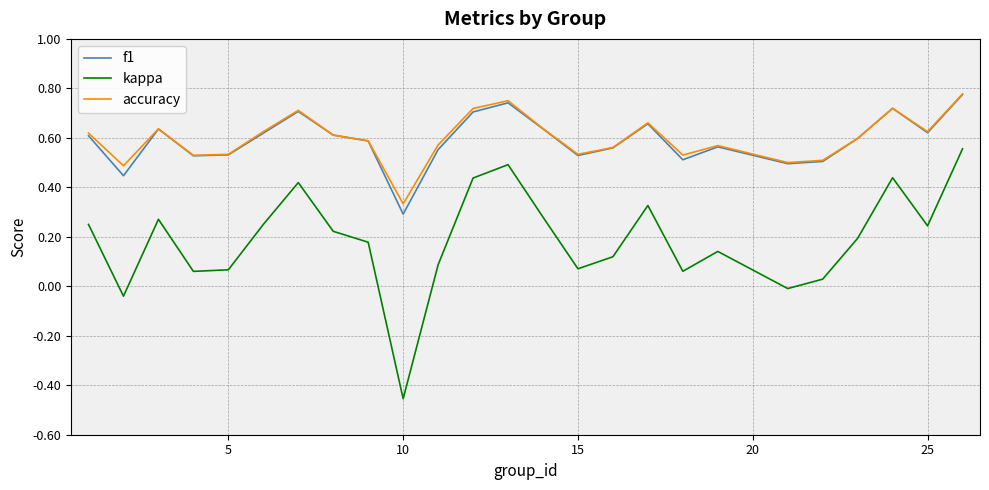

In accuracy, how many points are higher than both neighbors (excluding endpoints)?

6